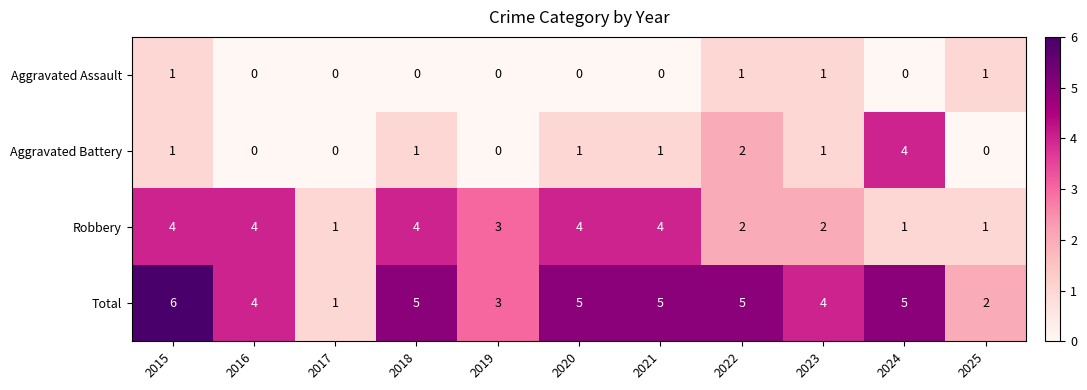

Count the Aggravated Assault values in the range 0 to 1.

11